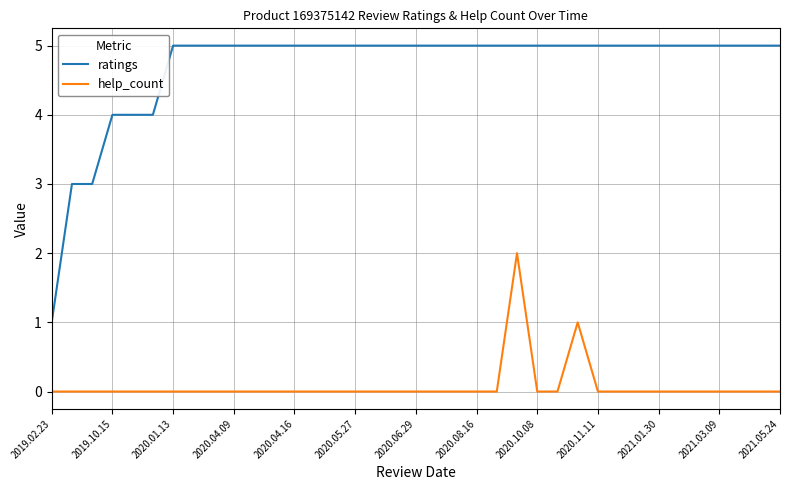

What is the highest value of the ratings series?

5